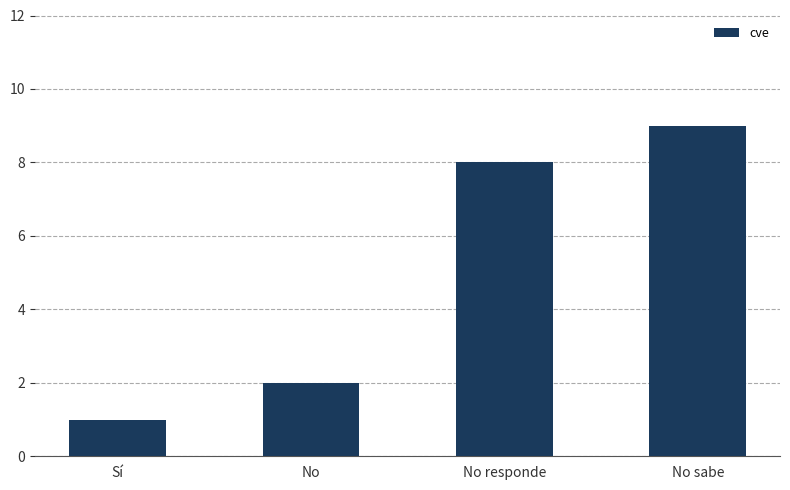

What is the value of the 2nd bar from the left?

2